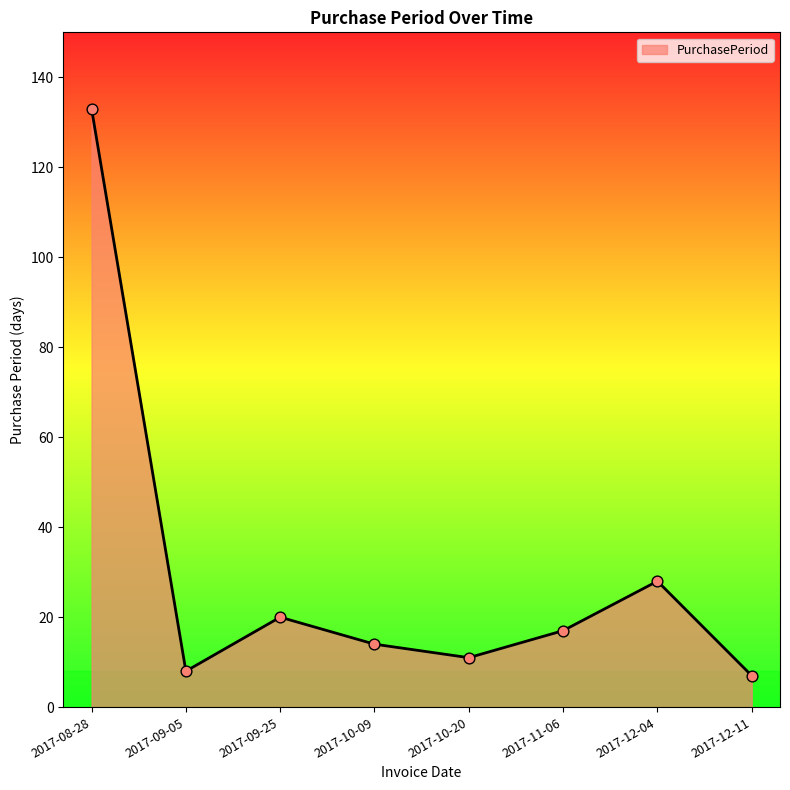

What is the change in value from 2017-10-20 to 2017-12-11?

-4